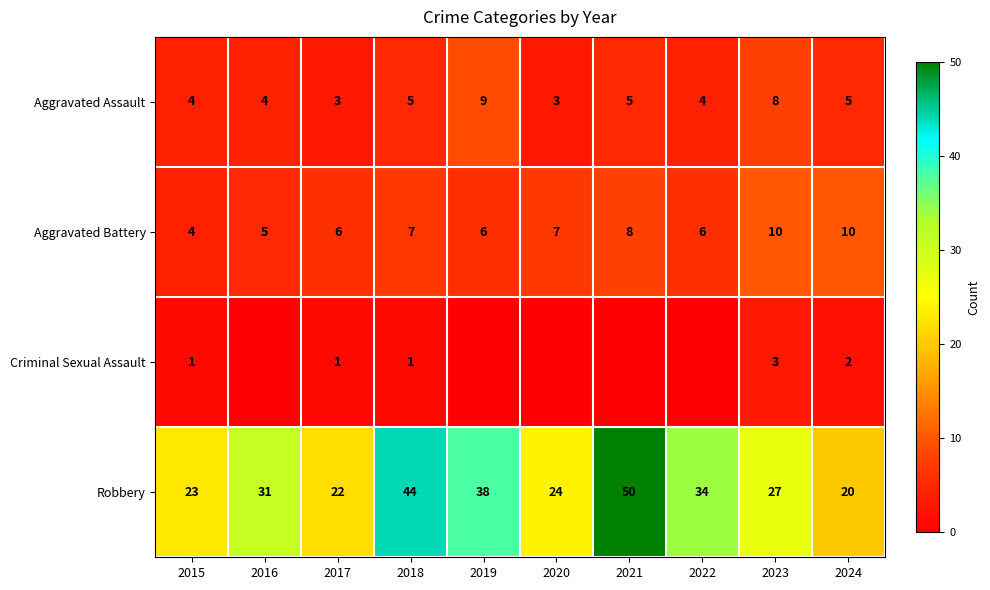

What is the difference between the second highest and minimum values in the Aggravated Assault series?

5